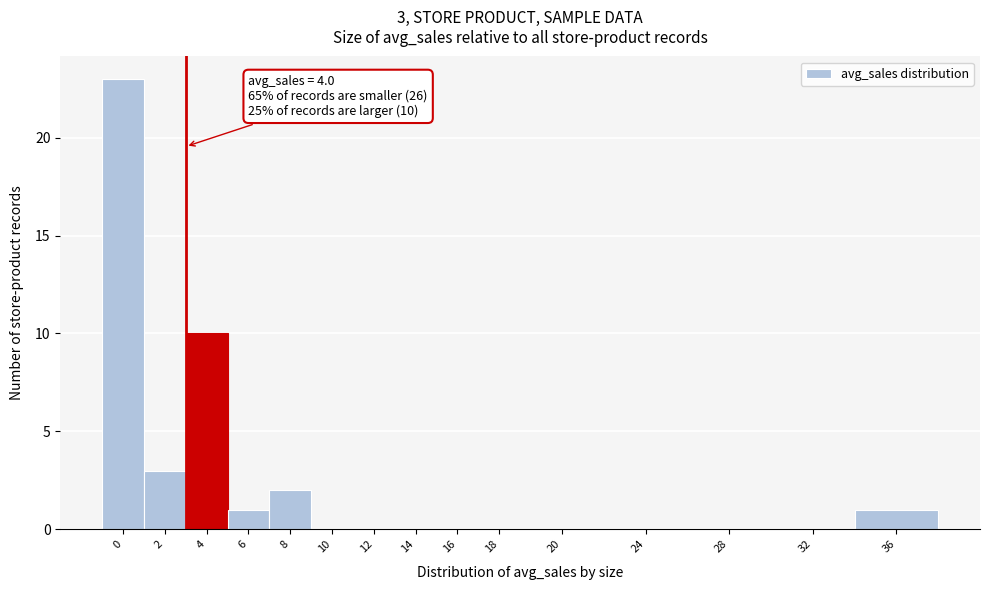

Reading left to right, extract all data points from this chart.

0=23	2=3	4=10	6=1	8=2	10=0	12=0	14=0	16=0	18=0	20=0	24=0	28=0	32=0	36=1